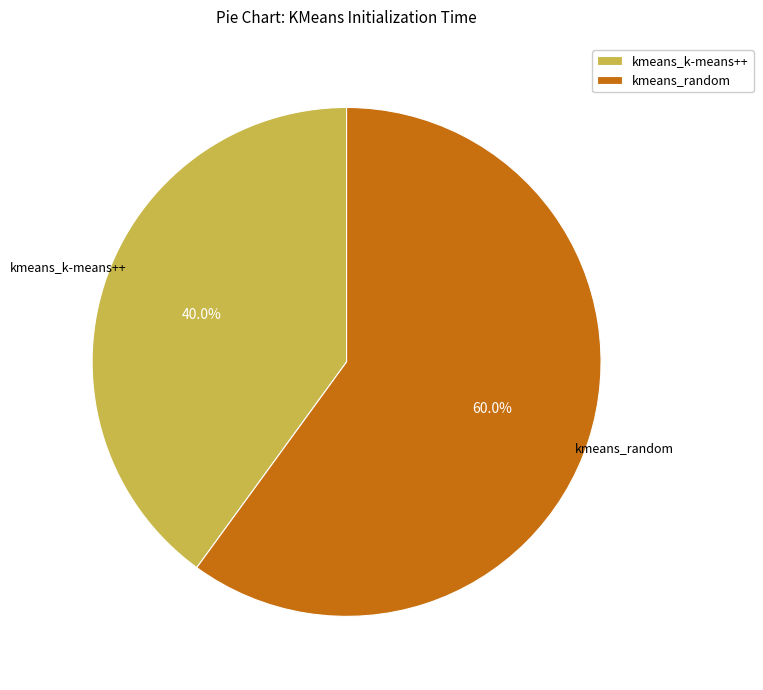

To the nearest percent, what is the combined percentage of kmeans_random and kmeans_k-means++?

100%